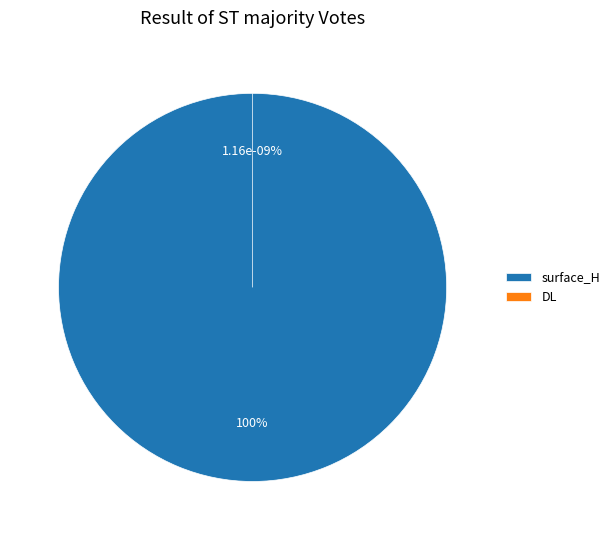

How many segments does this pie chart have?

2